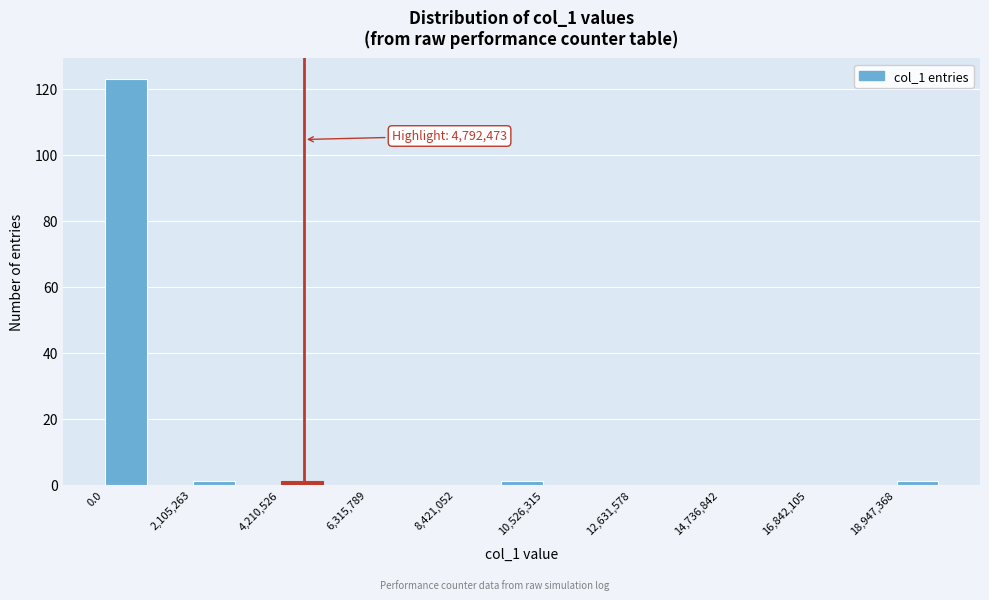

Read against the x-axis, roughly where is the centre of the tallest bar?

500000